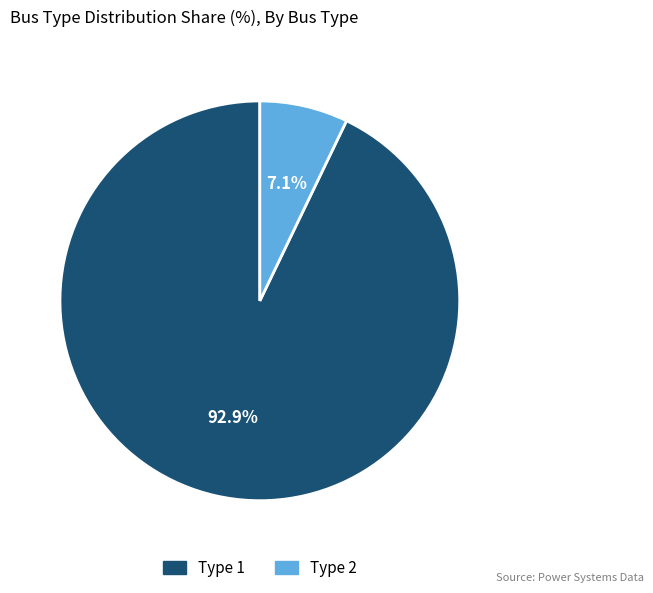

To the nearest percent, what portion does Type 1 represent?

93%